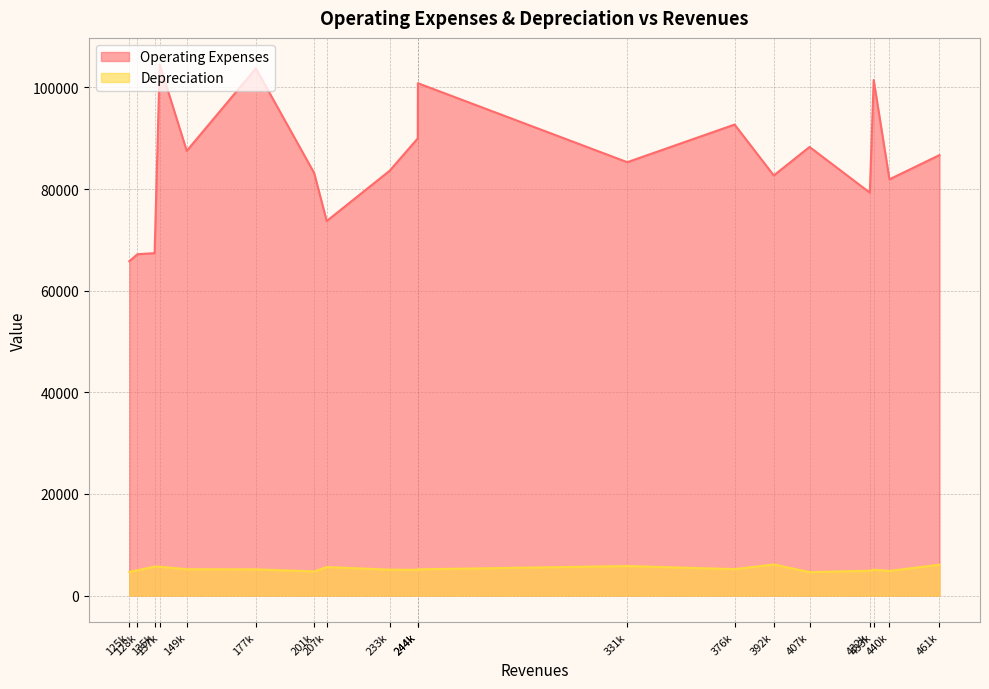

Does the chart have visible grid lines?

Yes